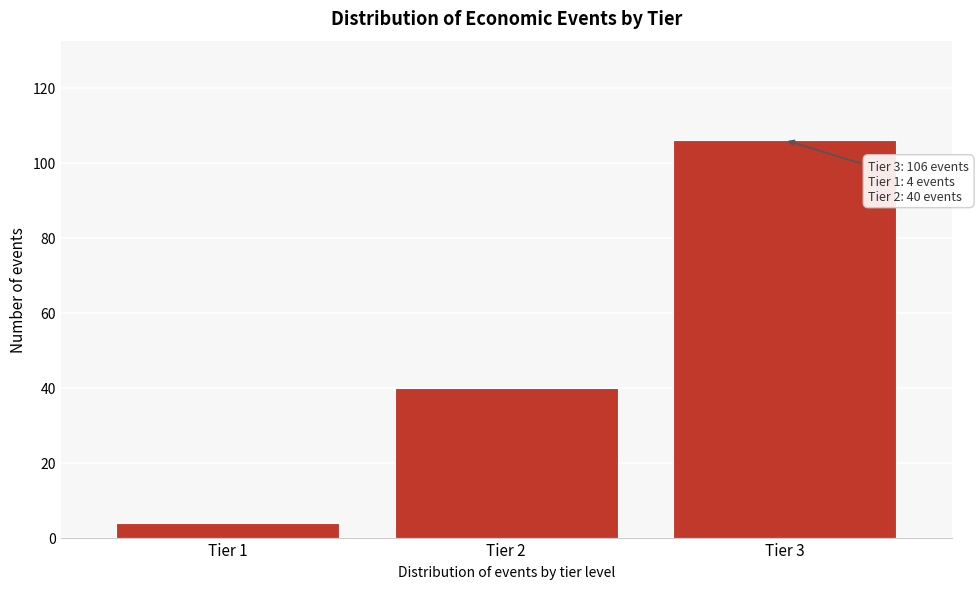

Reading left to right, list all the values displayed in this chart.

4	40	106